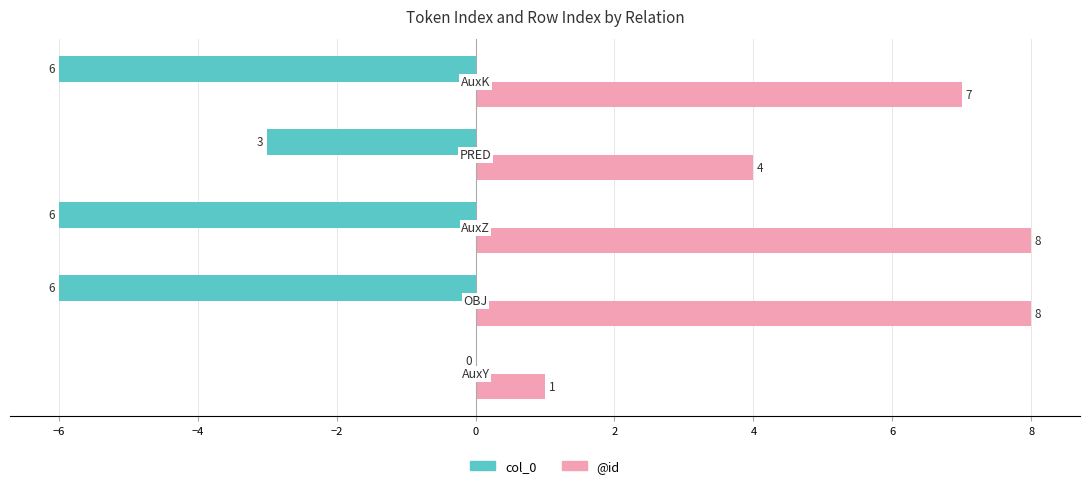

How many col_0 values are between -6 and -3?

4